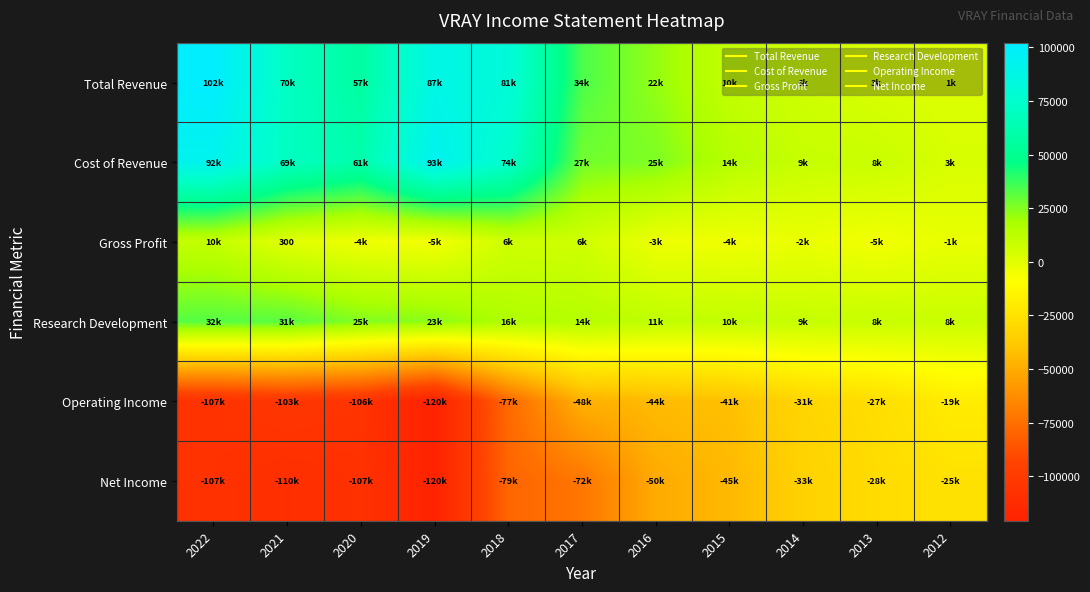

What is the average value of the Cost of Revenue series?

43636